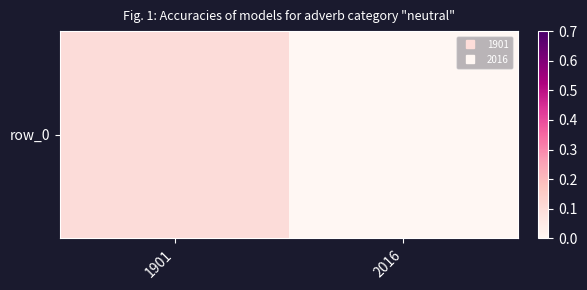

Between 2016 and 1901, which is larger?

1901